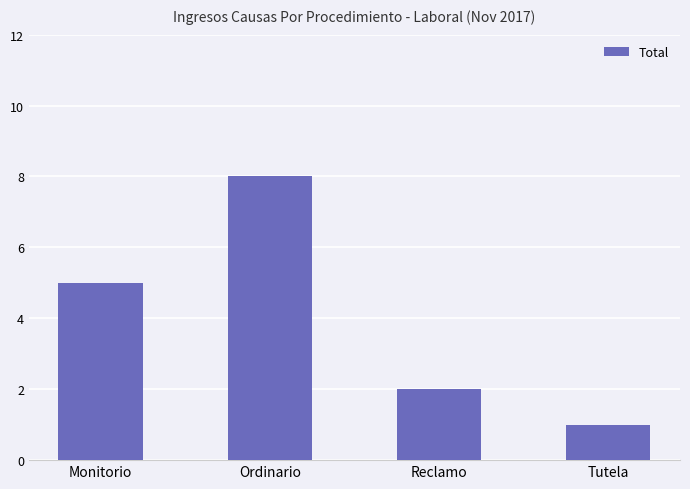

Which category has the highest value across all series?

Ordinario